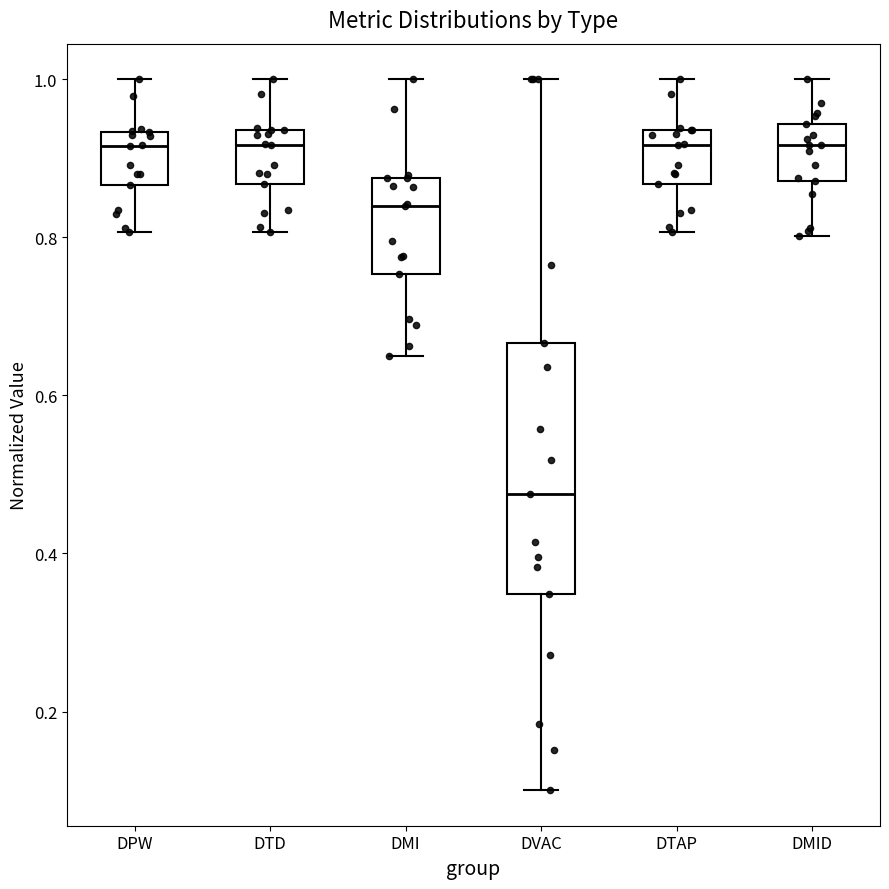

Which box is the tallest, from its lower edge to its upper edge?

DVAC